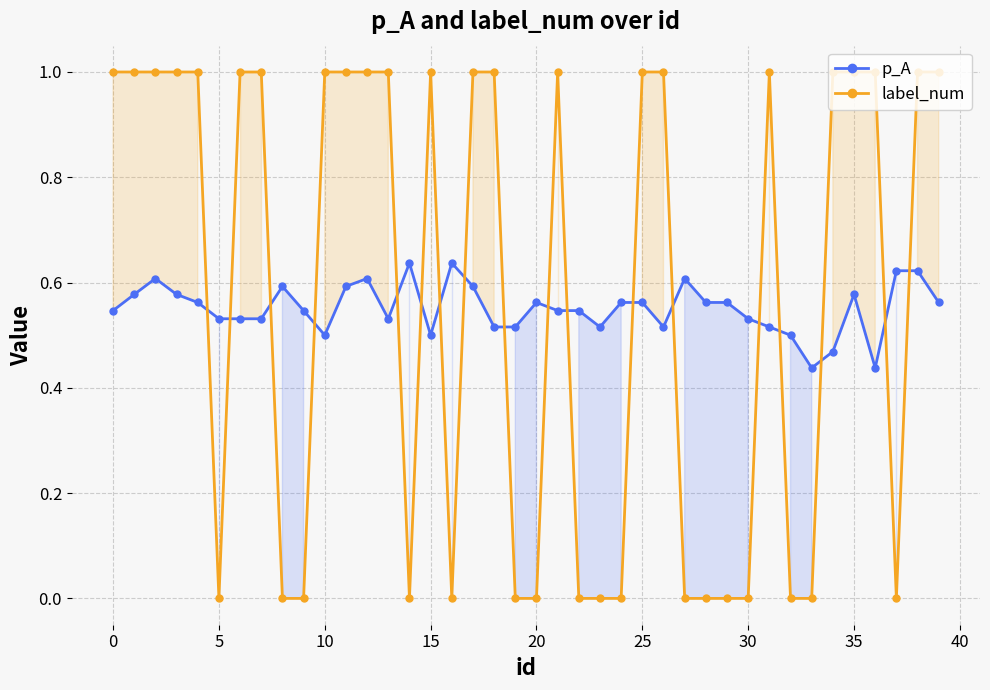

True or false: label_num has a value of 0.5 at 12.

False